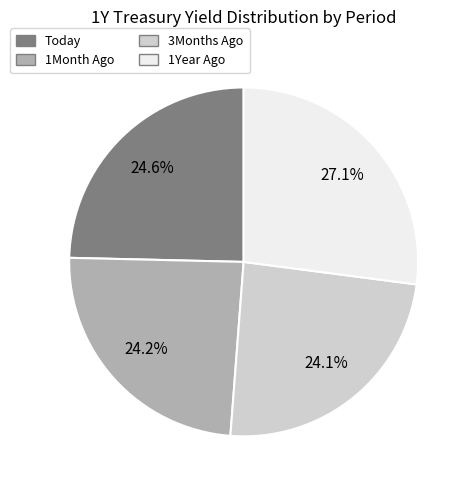

What is the ratio of the value at 3Months Ago to the value at 1Year Ago?

0.9